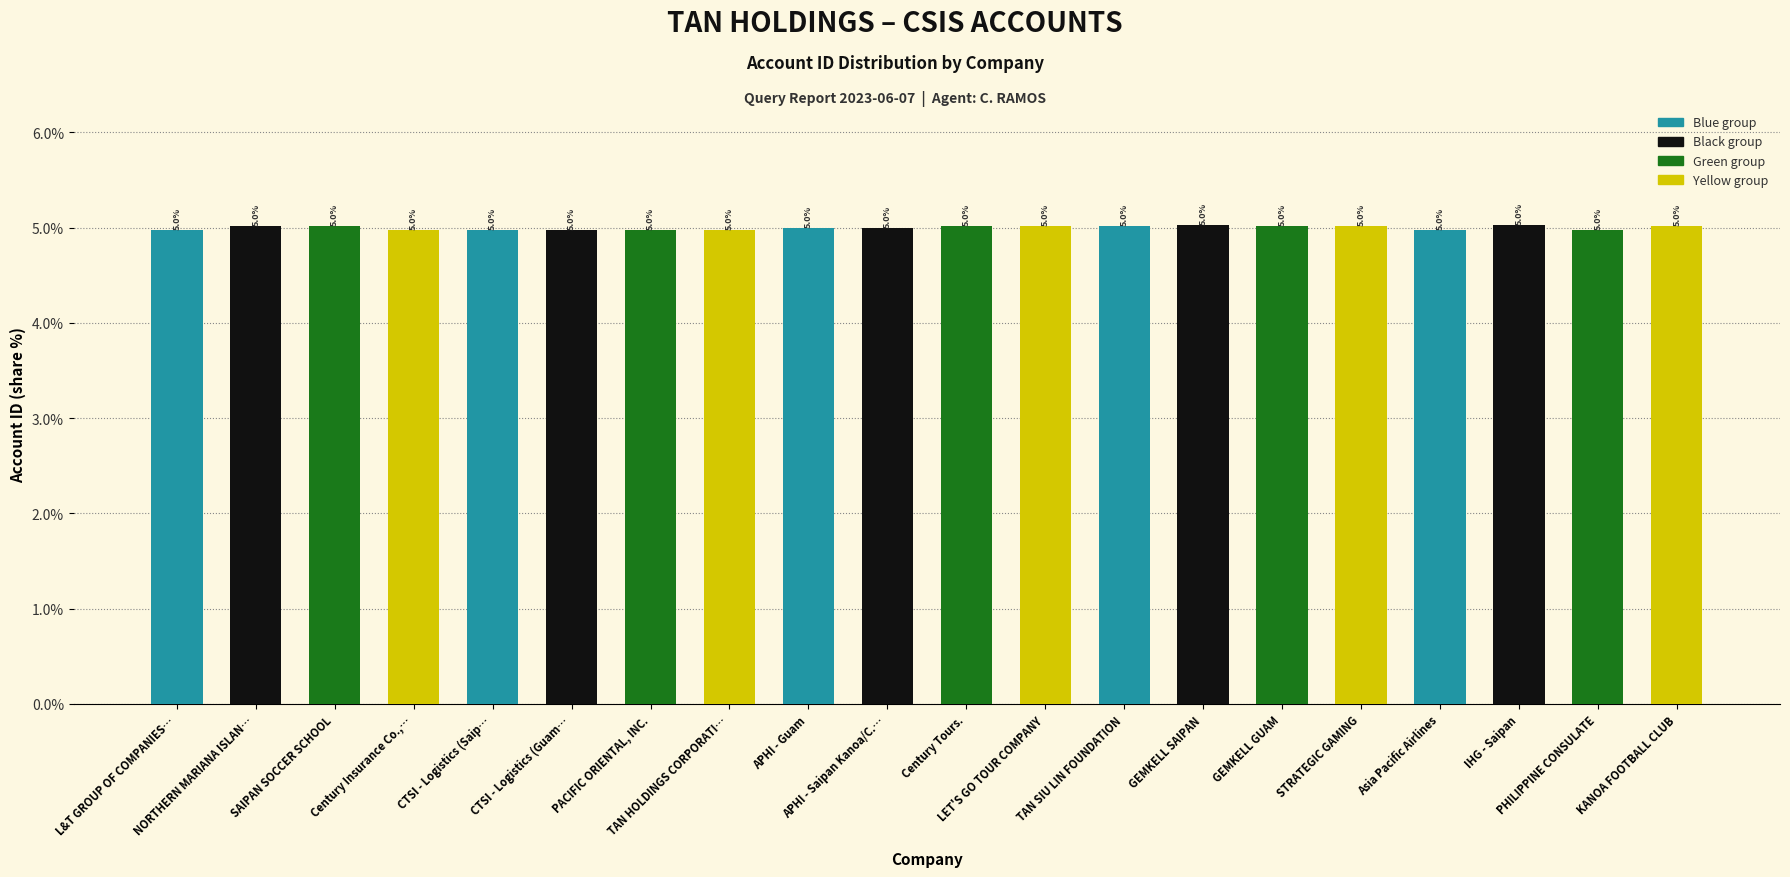

Is it true that the value at KANOA FOOTBALL CLUB is 5.0?

True